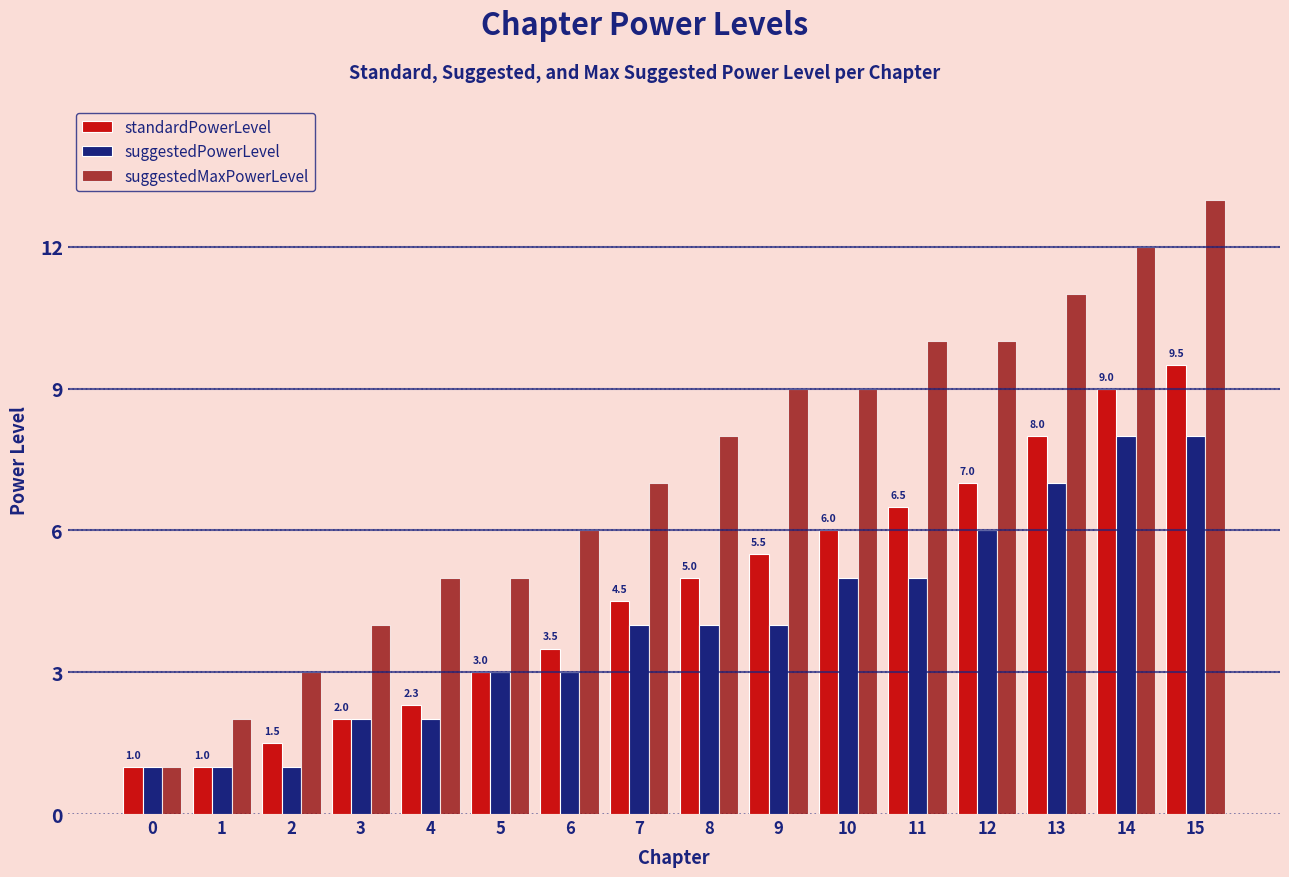

Reading left to right, what are all the values shown in this chart?

standardPowerLevel: 1.0	1.0	1.5	2.0	2.3	3.0	3.5	4.5	5.0	5.5	6.0	6.5	7.0	8.0	9.0	9.5
suggestedPowerLevel: 1.0	1.0	1.0	2.0	2.0	3.0	3.0	4.0	4.0	4.0	5.0	5.0	6.0	7.0	8.0	8.0
suggestedMaxPowerLevel: 1.0	2.0	3.0	4.0	5.0	5.0	6.0	7.0	8.0	9.0	9.0	10.0	10.0	11.0	12.0	13.0